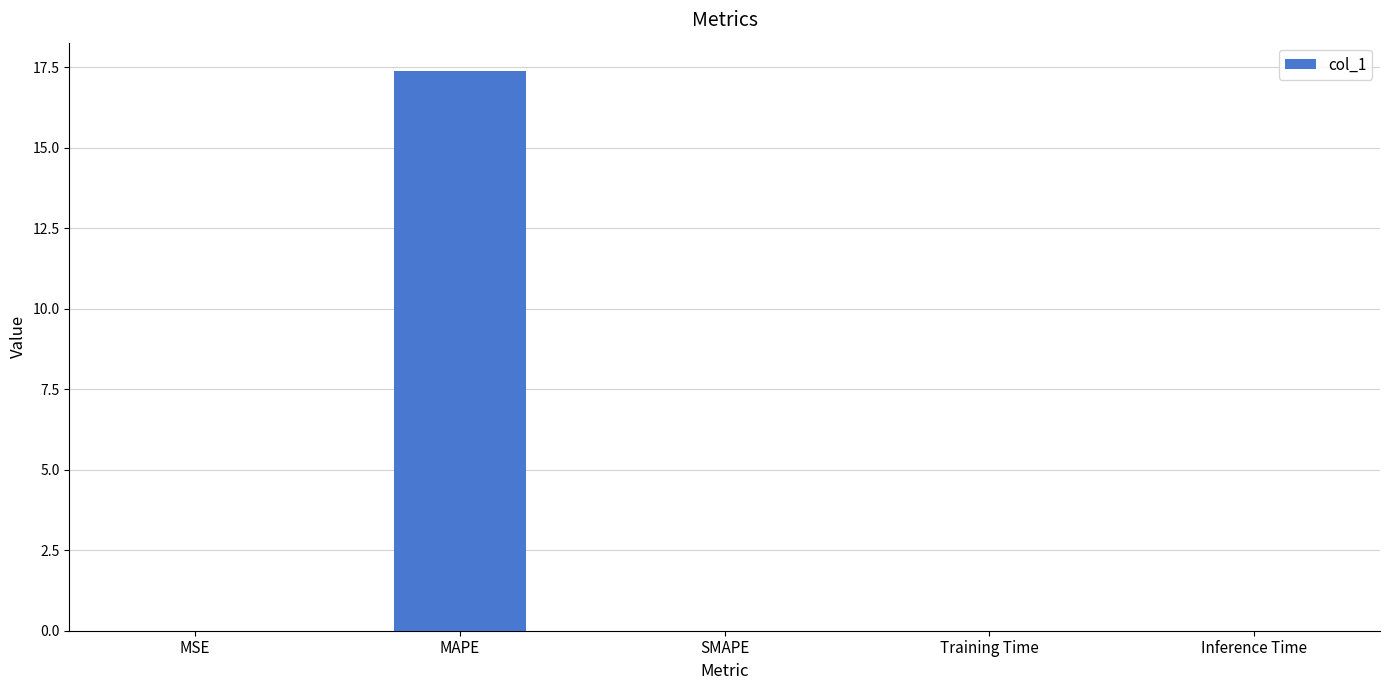

Are the bars horizontal?

No